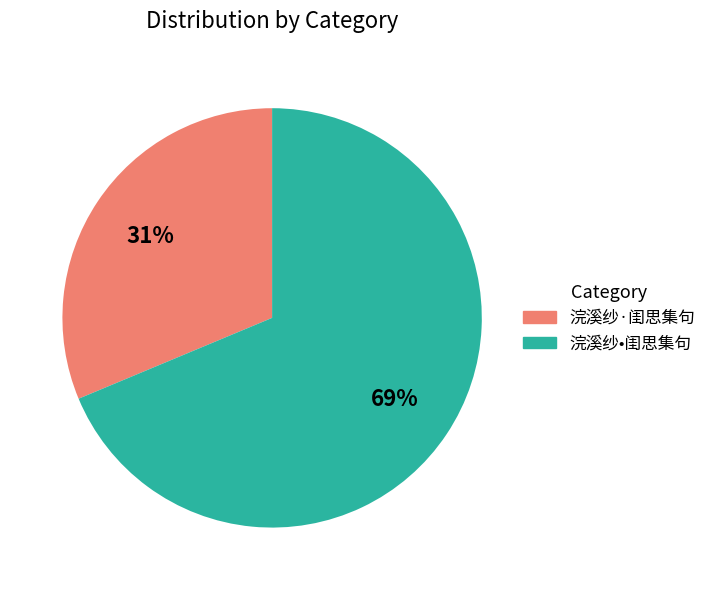

To the nearest percent, what portion does 浣溪纱·闺思集句 represent?

31%